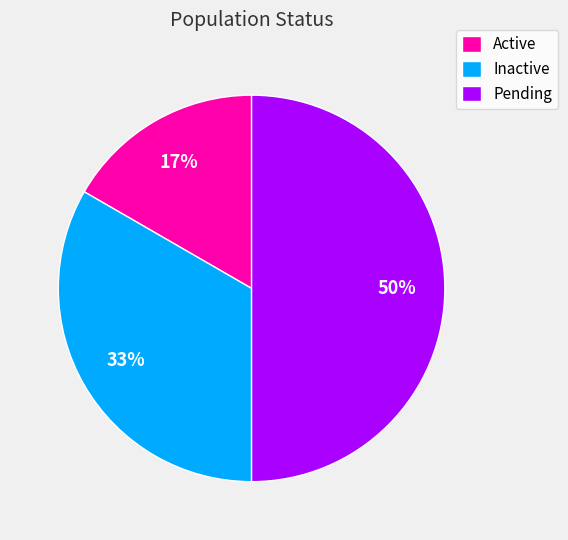

What percentage is the Inactive slice, to the nearest percent?

33%